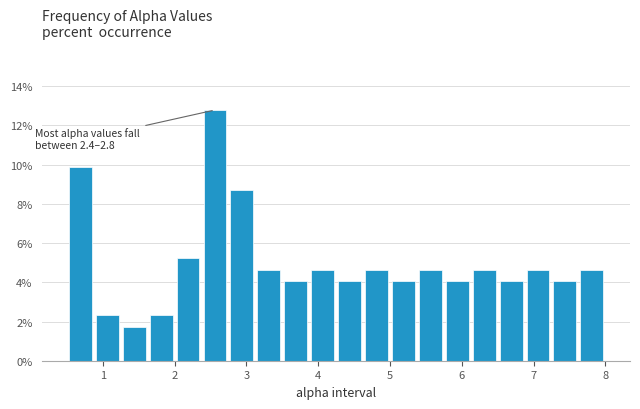

Read against the x-axis, roughly where is the centre of the tallest bar?

2.6